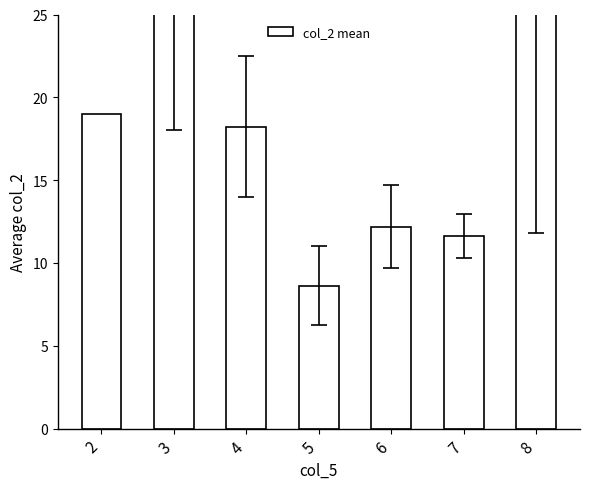

At which label does the data first exceed 18?

2